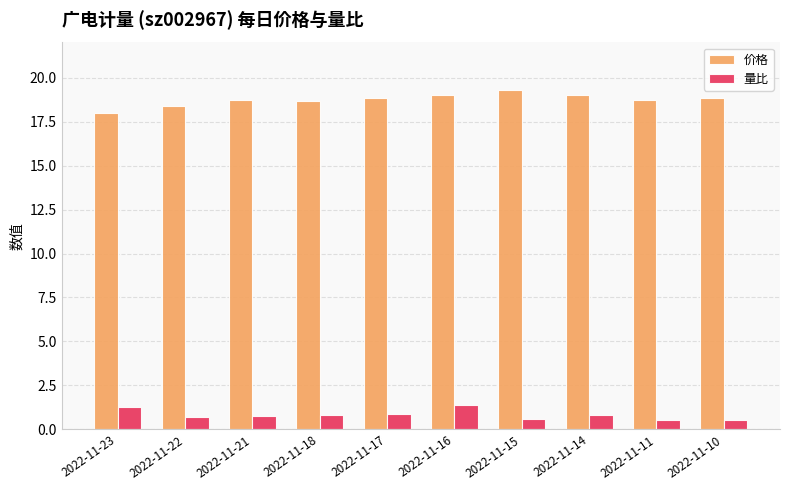

At 2022-11-10, list the series in order from largest to smallest.

价格, 量比